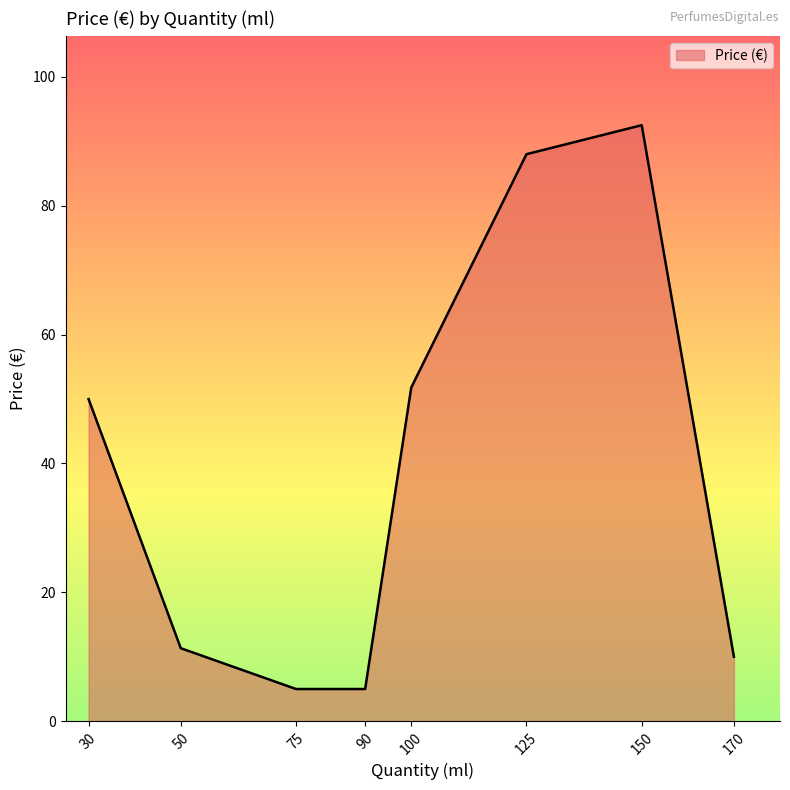

At which category does the chart reach its peak across all series?

150